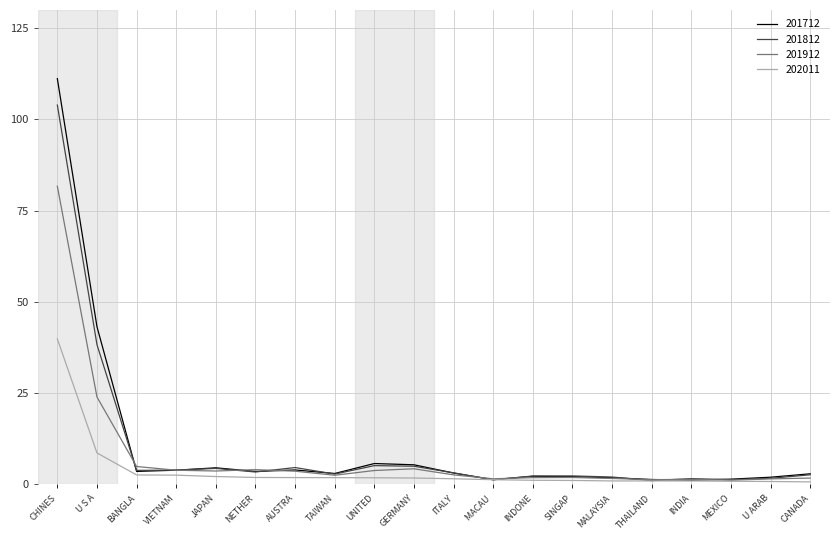

In 201912, how many points are higher than both neighbors (excluding endpoints)?

4